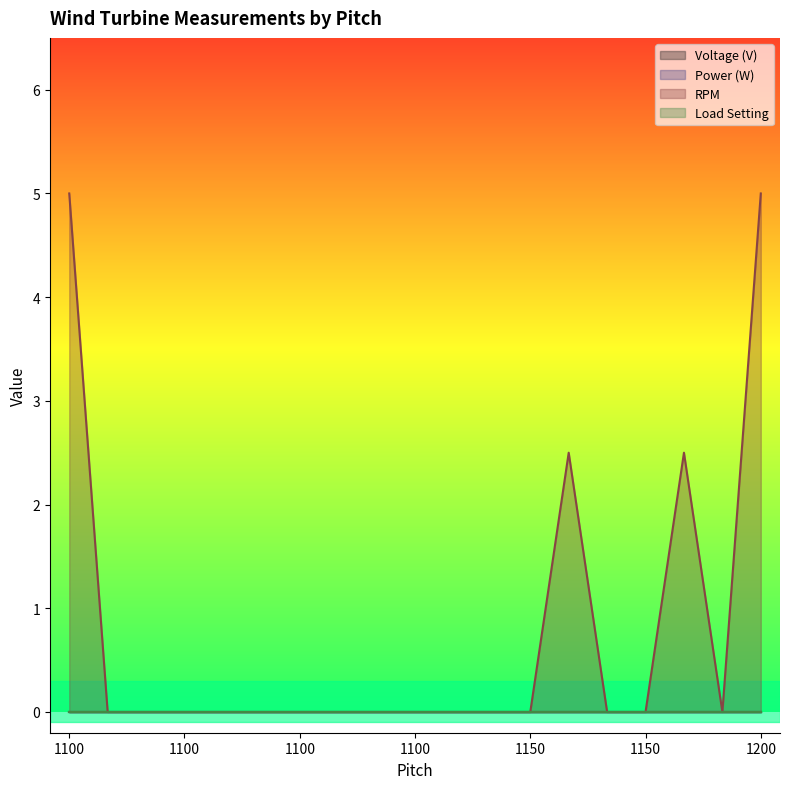

At how many categories does at least one series exceed 2?

4